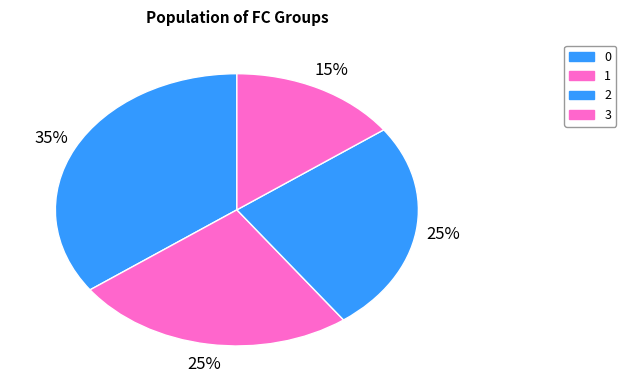

To the nearest percent, what is the difference between the largest and smallest slice percentages?

20%